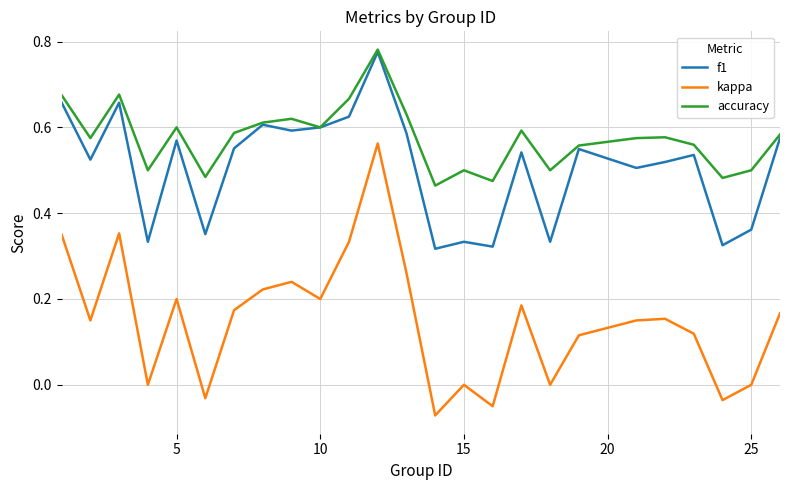

True or false: kappa and f1 intersect in this chart.

False